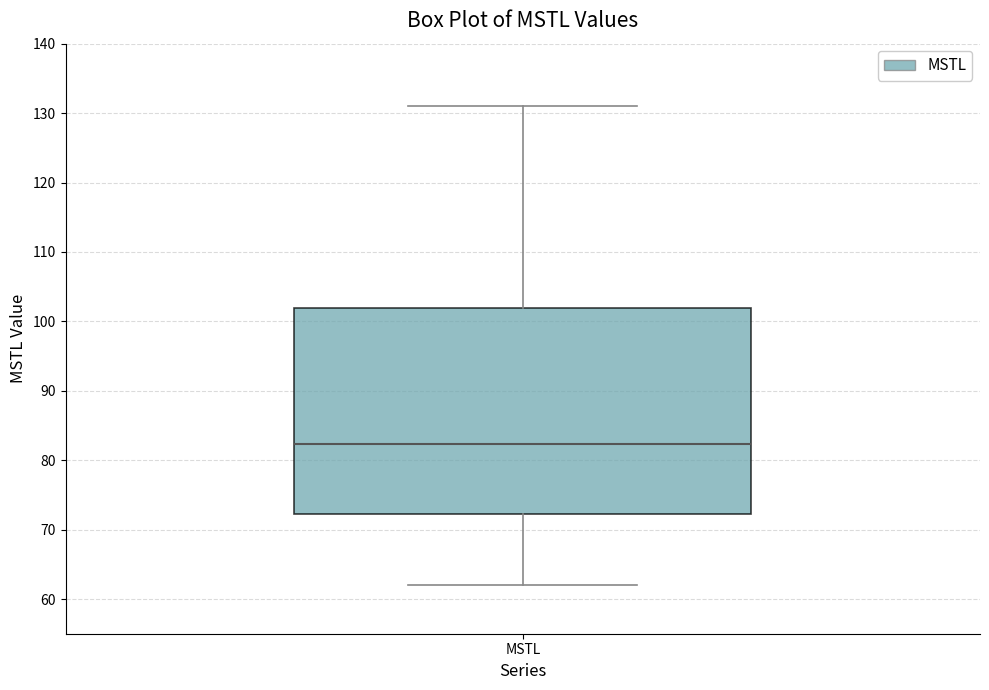

Read this box plot against the y-axis: the position of the median line, the range covered by the box, and the ends of both whiskers. The values are not printed on the chart, so give them approximately, as read against the axis.

median 82, box 72 to 102, whiskers 62 to 131